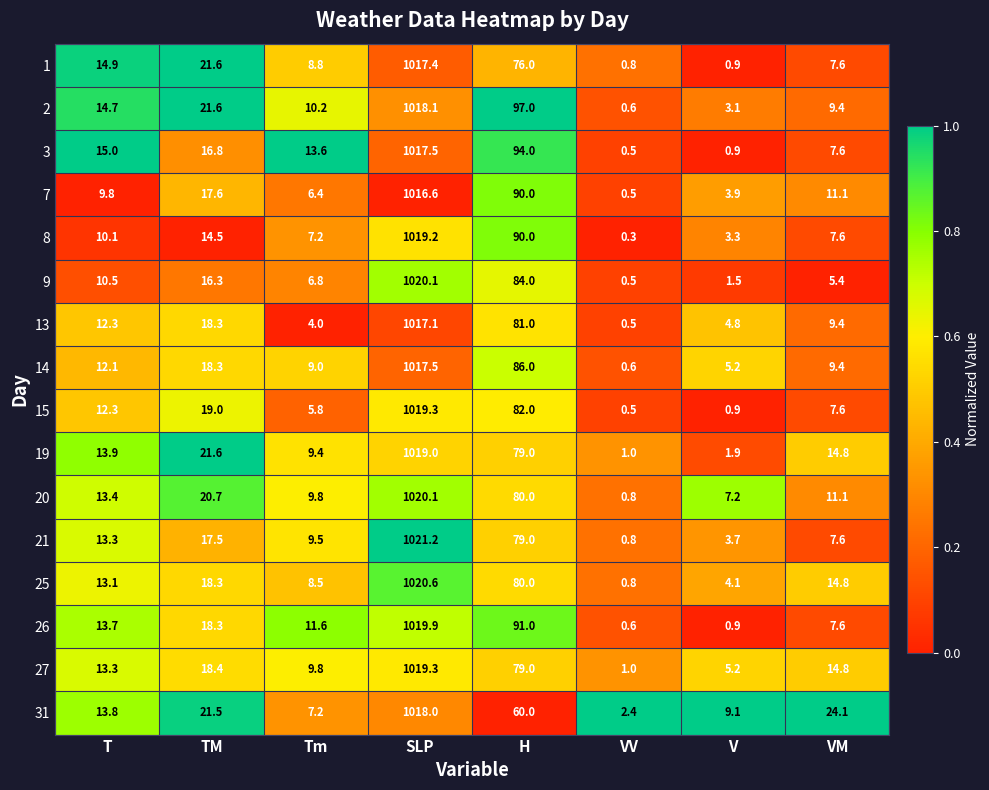

Which series has the widest spread of values?

21